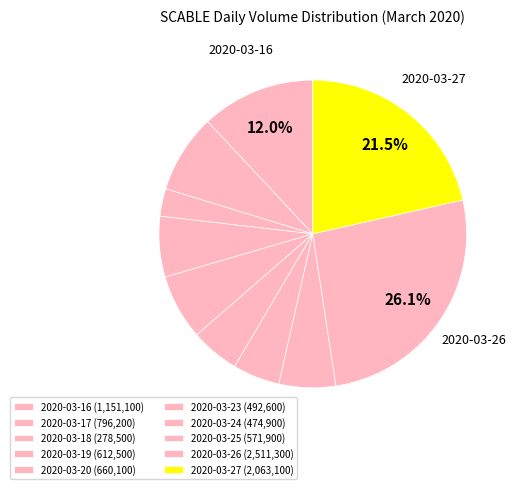

Is it true that 2020-03-23 is 5% of the pie?

True